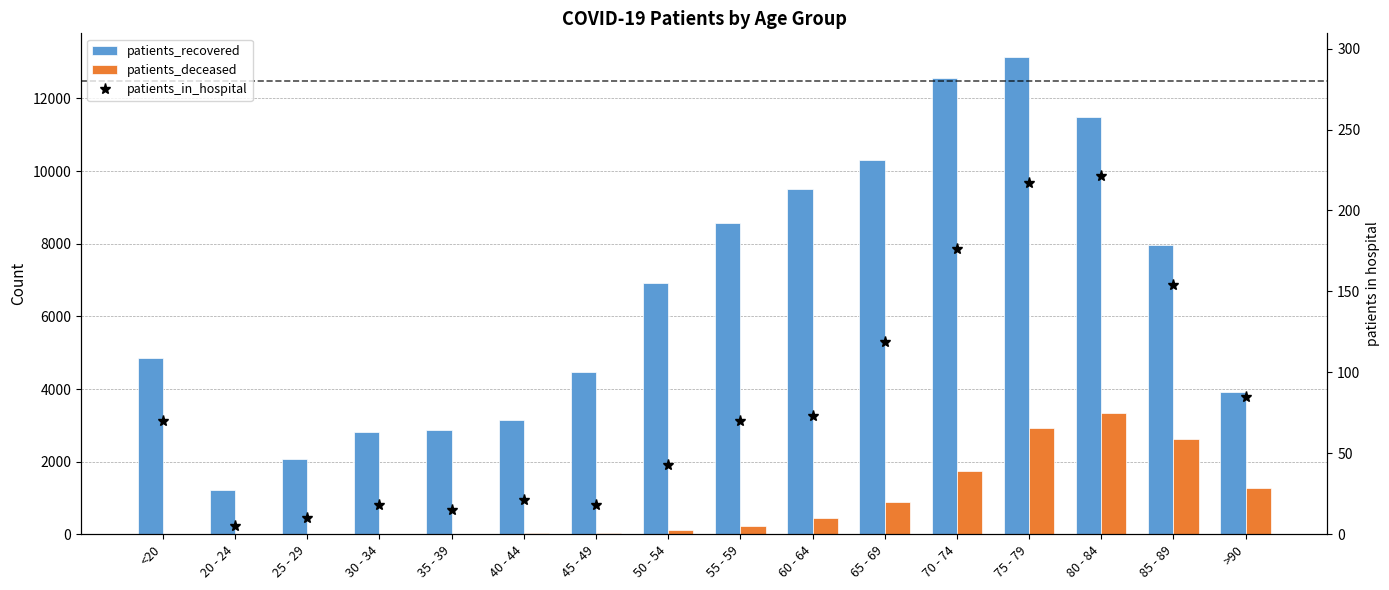

Reading right to left, extract all data points from this chart.

patients_recovered: 3909	7975	11487	13136	12567	10314	9499	8580	6916	4469	3143	2870	2823	2078	1217	4862
patients_deceased: 1270	2628	3348	2927	1738	879	438	240	129	49	25	19	17	3	4	19
patients_in_hospital: 85	154	221	217	176	119	73	70	43	18	21	15	18	10	5	70